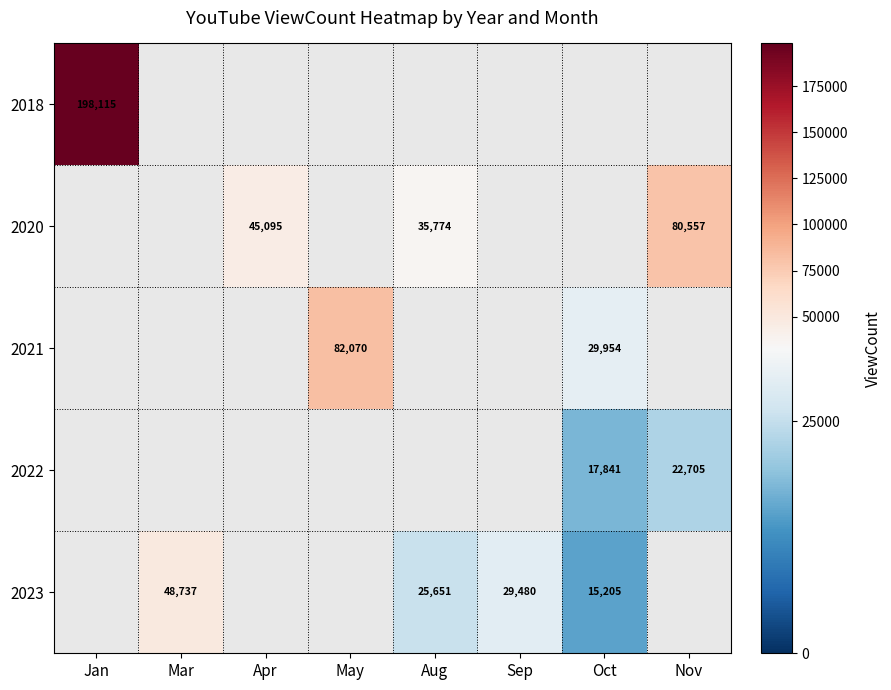

True or false: 2023 has a value of 29480 at Sep.

True